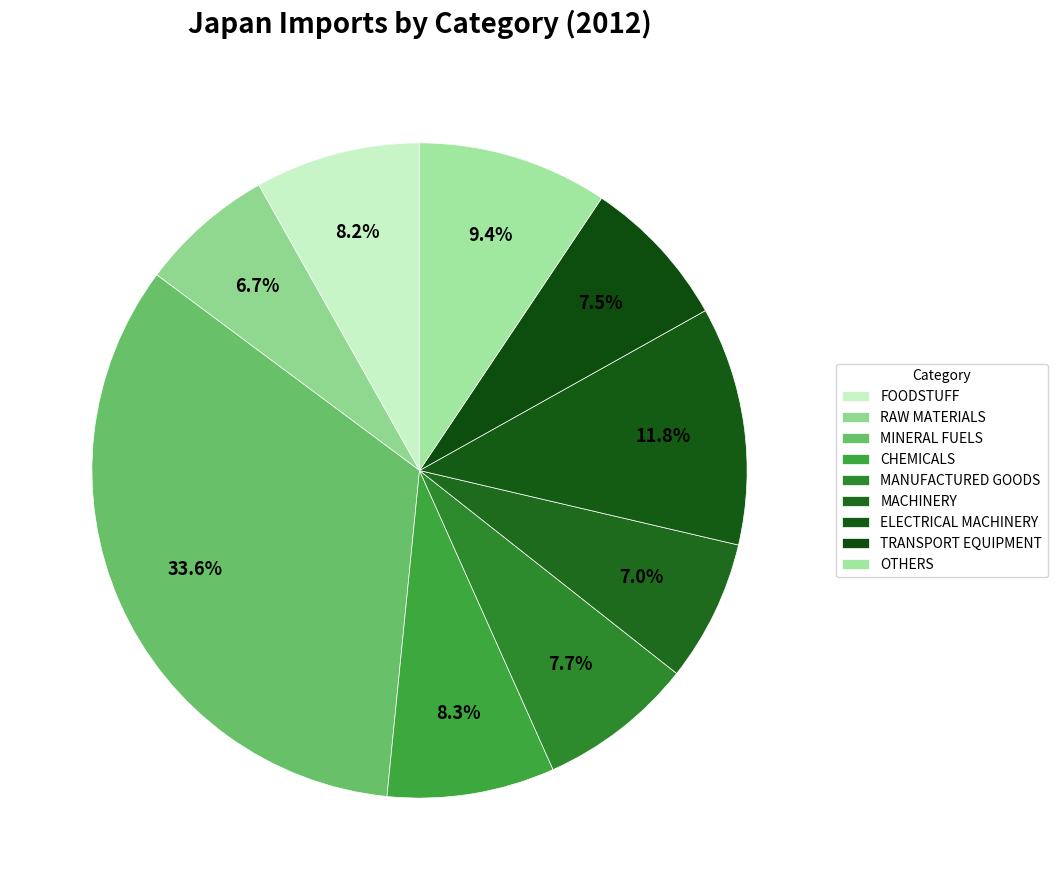

Is it true that MACHINERY is 7% of the pie?

True